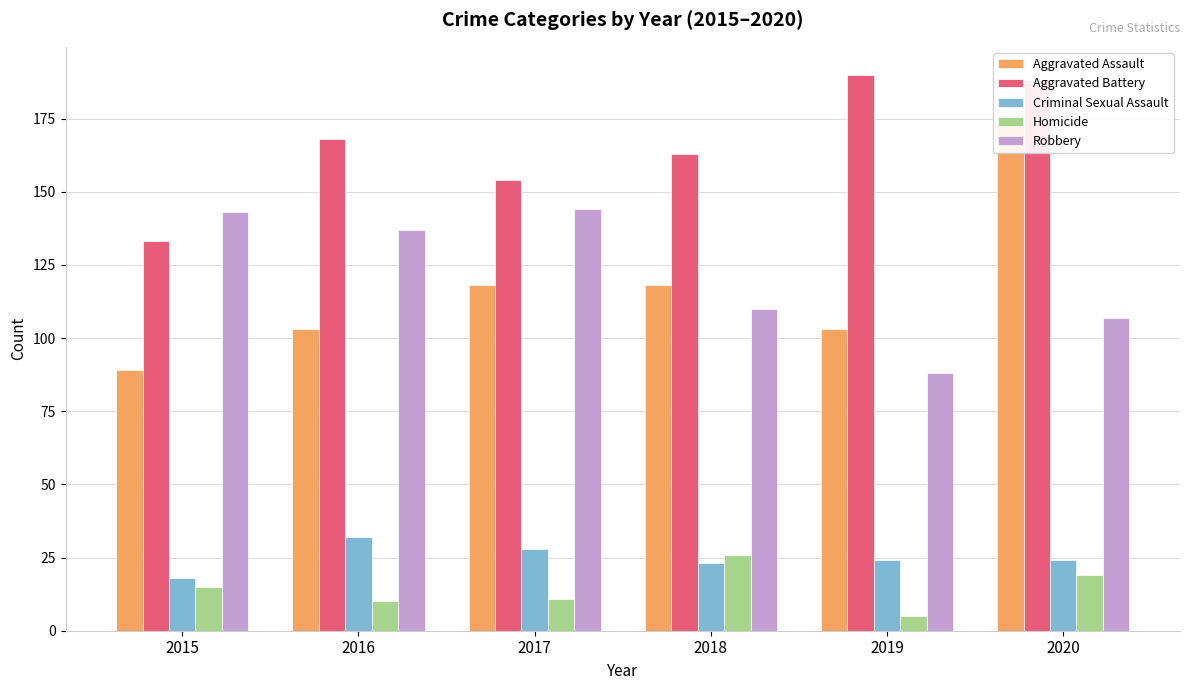

Reading right to left, list all the values displayed in this chart.

Aggravated Assault: 2020=176	2019=103	2018=118	2017=118	2016=103	2015=89
Aggravated Battery: 2020=188	2019=190	2018=163	2017=154	2016=168	2015=133
Criminal Sexual Assault: 2020=24	2019=24	2018=23	2017=28	2016=32	2015=18
Homicide: 2020=19	2019=5	2018=26	2017=11	2016=10	2015=15
Robbery: 2020=107	2019=88	2018=110	2017=144	2016=137	2015=143